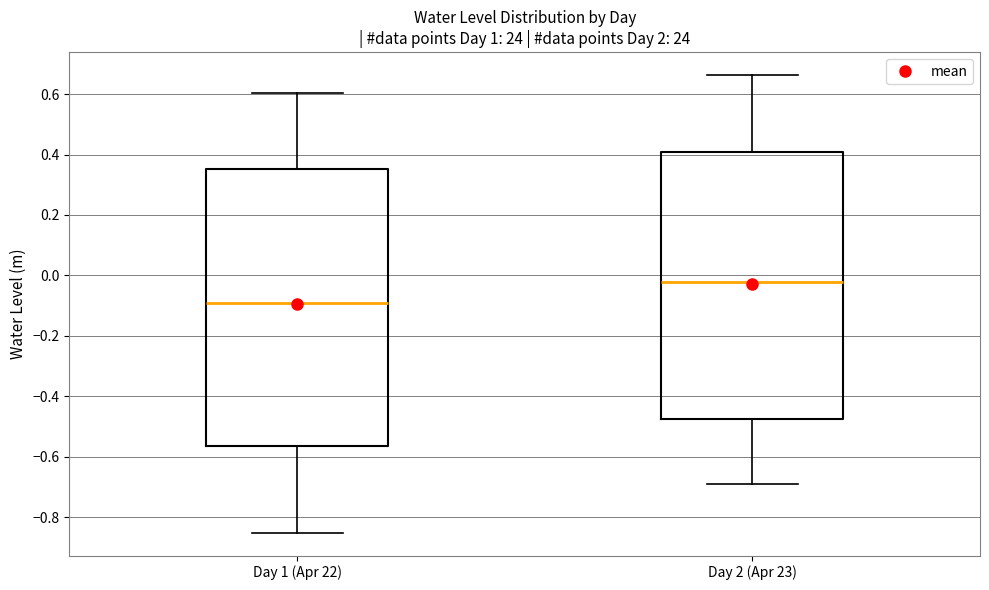

Reading left to right, transcribe this box plot: for each box, give where its median line is, the range the box spans, and where its two whiskers end, as read against the y-axis. The values are not printed on the chart, so give them approximately, as read against the axis.

Day 1 (Apr 22): median -0.10, box -0.56 to 0.36, whiskers -0.86 to 0.60
Day 2 (Apr 23): median -0.02, box -0.48 to 0.40, whiskers -0.68 to 0.66